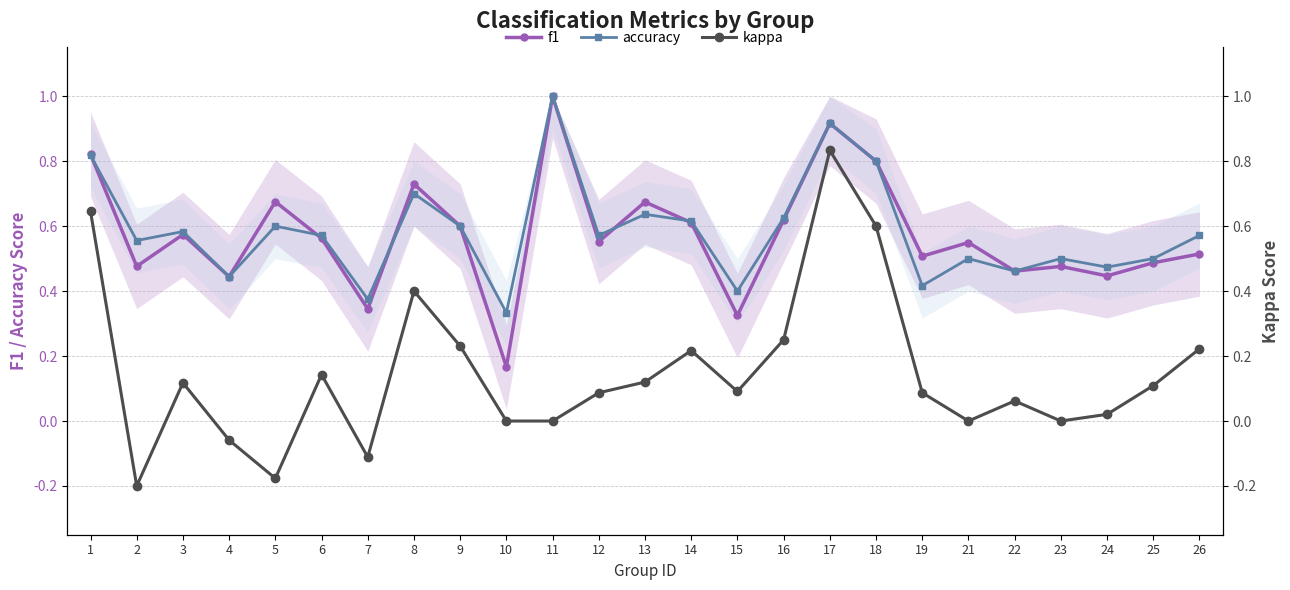

The f1 series shows 0.1 at 5. True or false?

False